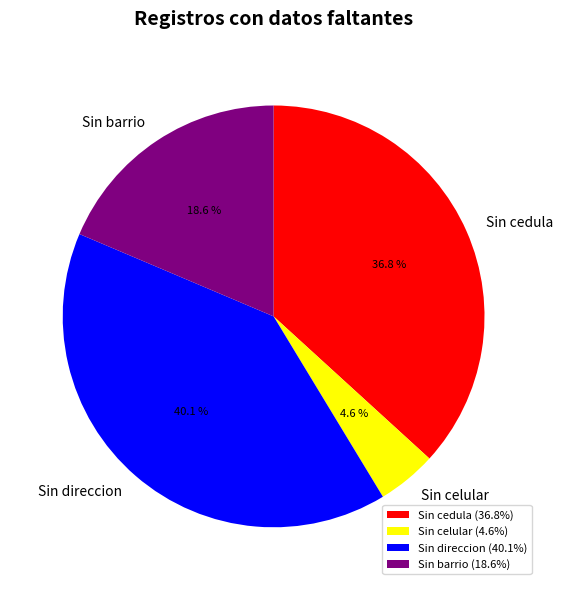

Between Sin celular and Sin direccion, which is larger?

Sin direccion